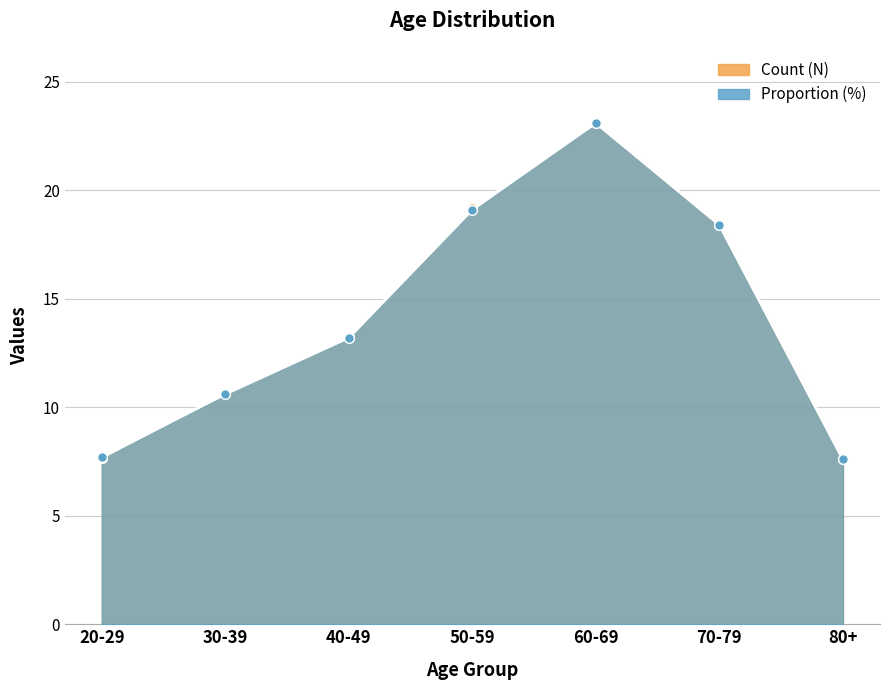

What is the label of the 2nd point from the right?

70-79